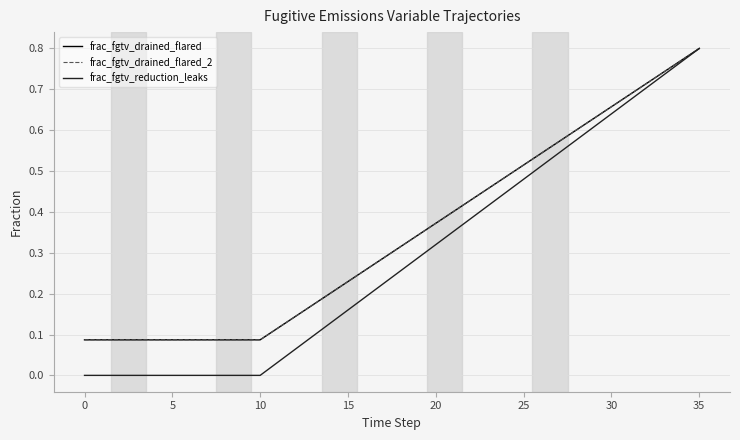

Does the chart display data point markers on the line(s)?

No